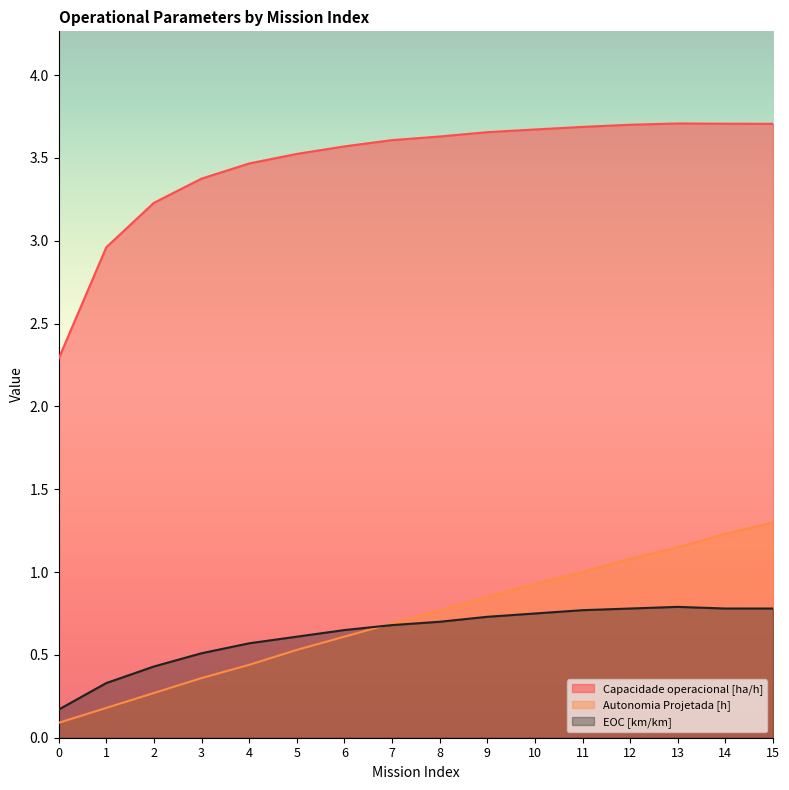

What are all the series names shown in the legend?

Capacidade operacional [ha/h], Autonomia Projetada [h], EOC [km/km]